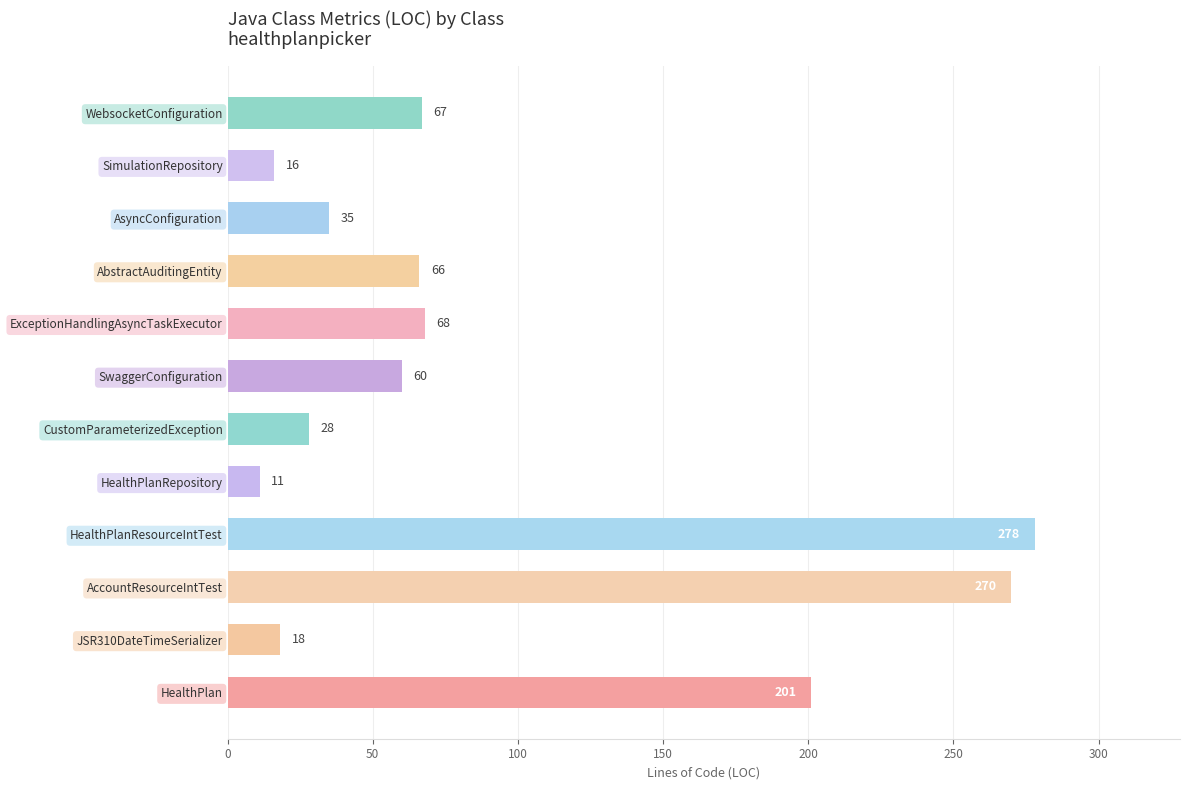

List the labels in order of value, largest first.

HealthPlanResourceIntTest, AccountResourceIntTest, HealthPlan, ExceptionHandlingAsyncTaskExecutor, WebsocketConfiguration, AbstractAuditingEntity, SwaggerConfiguration, AsyncConfiguration, CustomParameterizedException, JSR310DateTimeSerializer, SimulationRepository, HealthPlanRepository